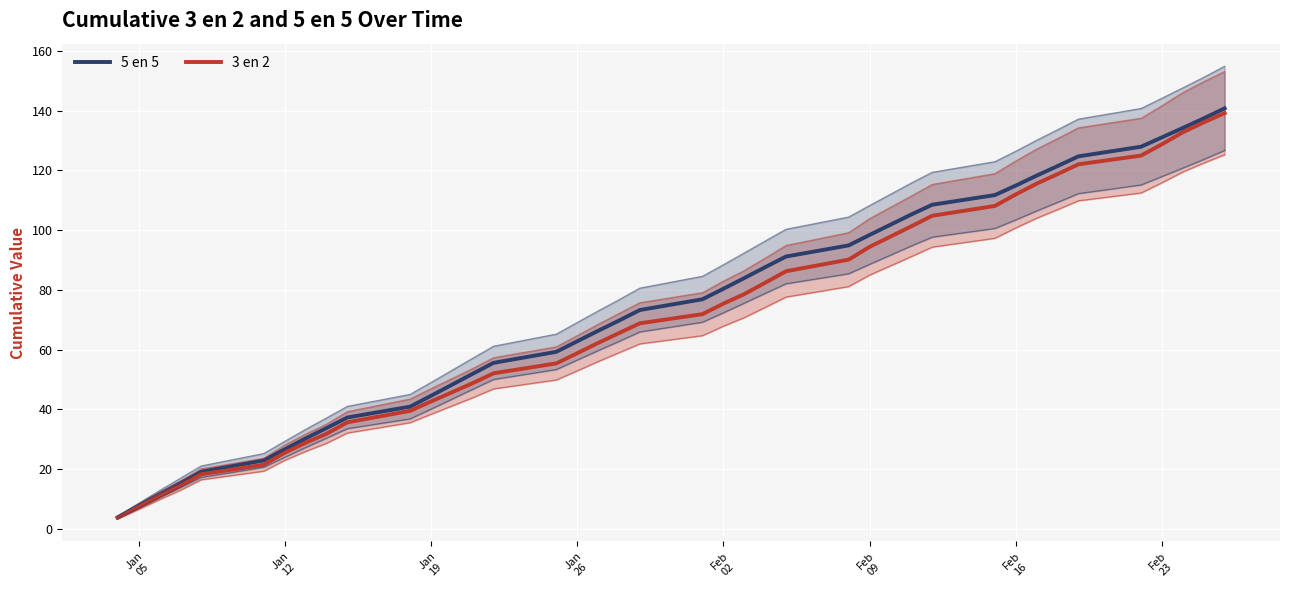

True or false: 5 en 5 and 3 en 2 cross at least once.

False